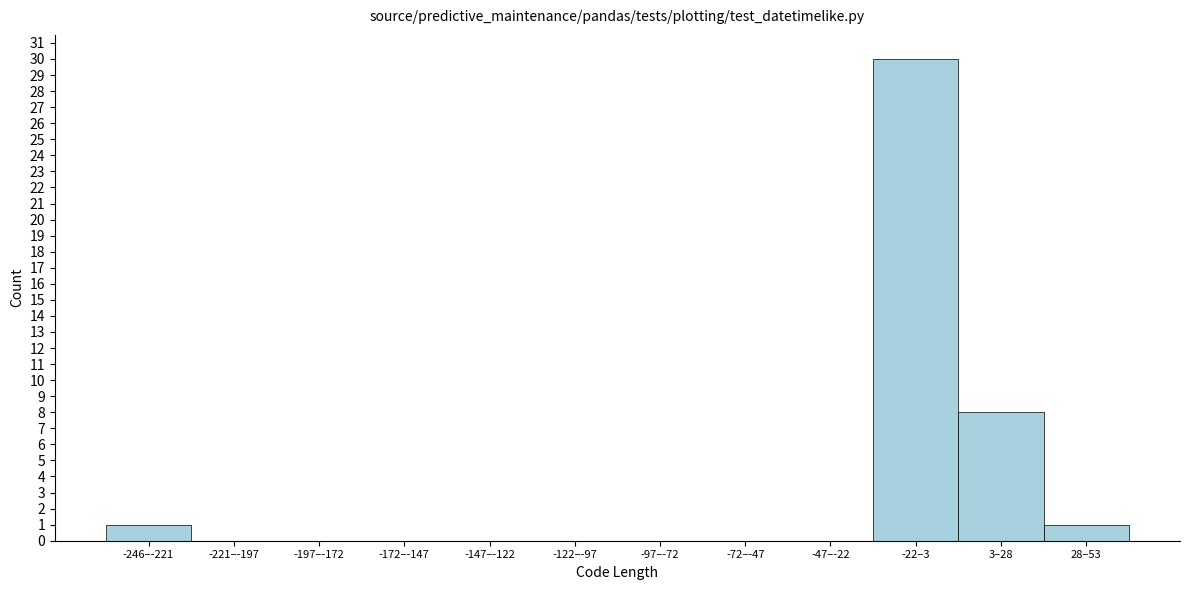

Reading left to right, what are all the values shown in this chart?

-246–-221=1	-221–-197=0	-197–-172=0	-172–-147=0	-147–-122=0	-122–-97=0	-97–-72=0	-72–-47=0	-47–-22=0	-22–3=30	3–28=8	28–53=1